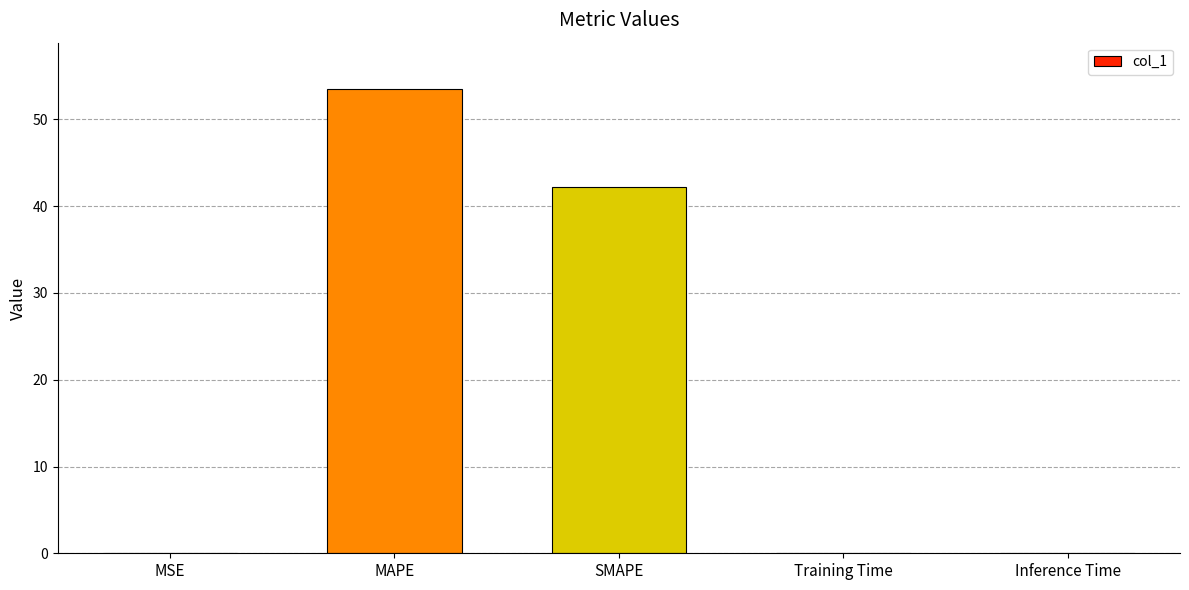

Between Inference Time and SMAPE, which is larger?

SMAPE